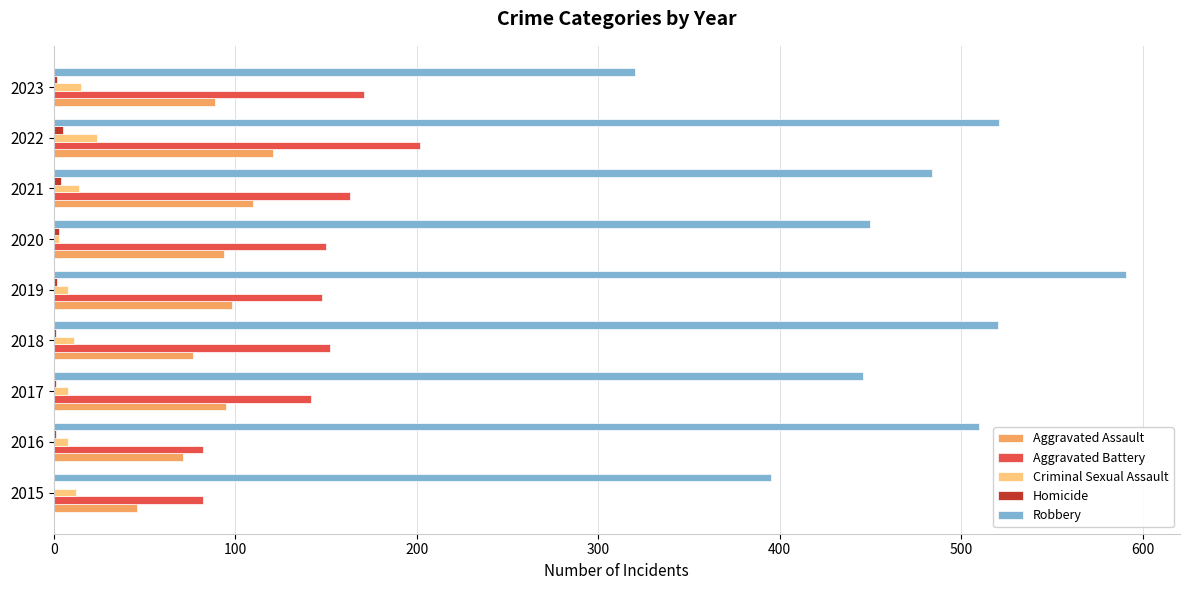

What is the sum of all Aggravated Battery values?

1292